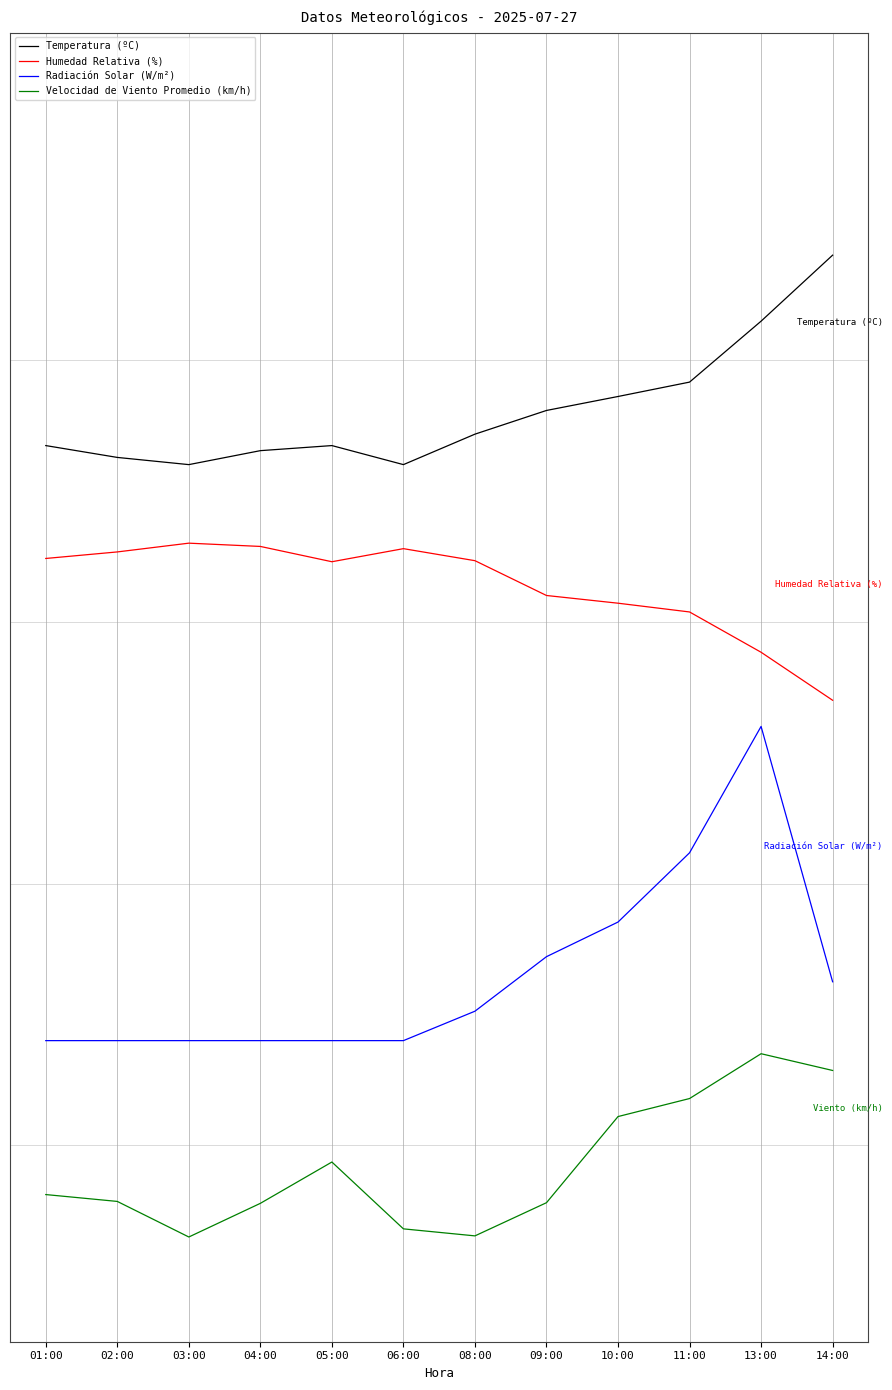

What are all the series names shown in the legend?

Temperatura (ºC), Humedad Relativa (%), Radiación Solar (W/m²), Velocidad de Viento Promedio (km/h)